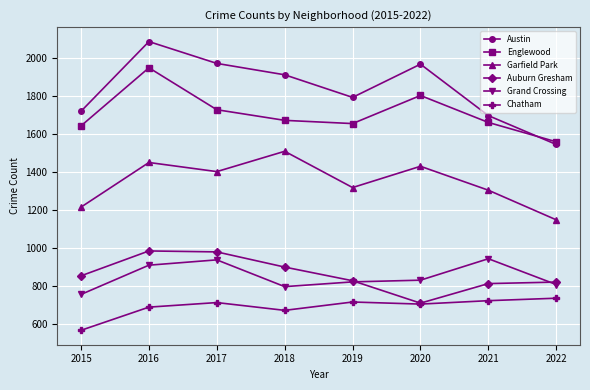

What is the difference between the maximum and minimum values in the Chatham series?

169